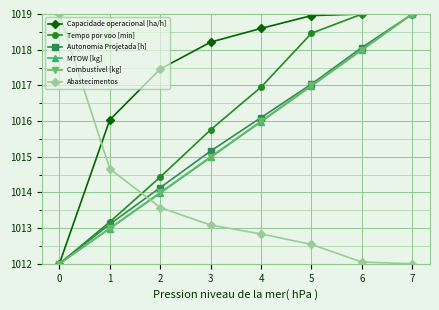

At which label does Autonomia Projetada [h] first exceed 1016?

4